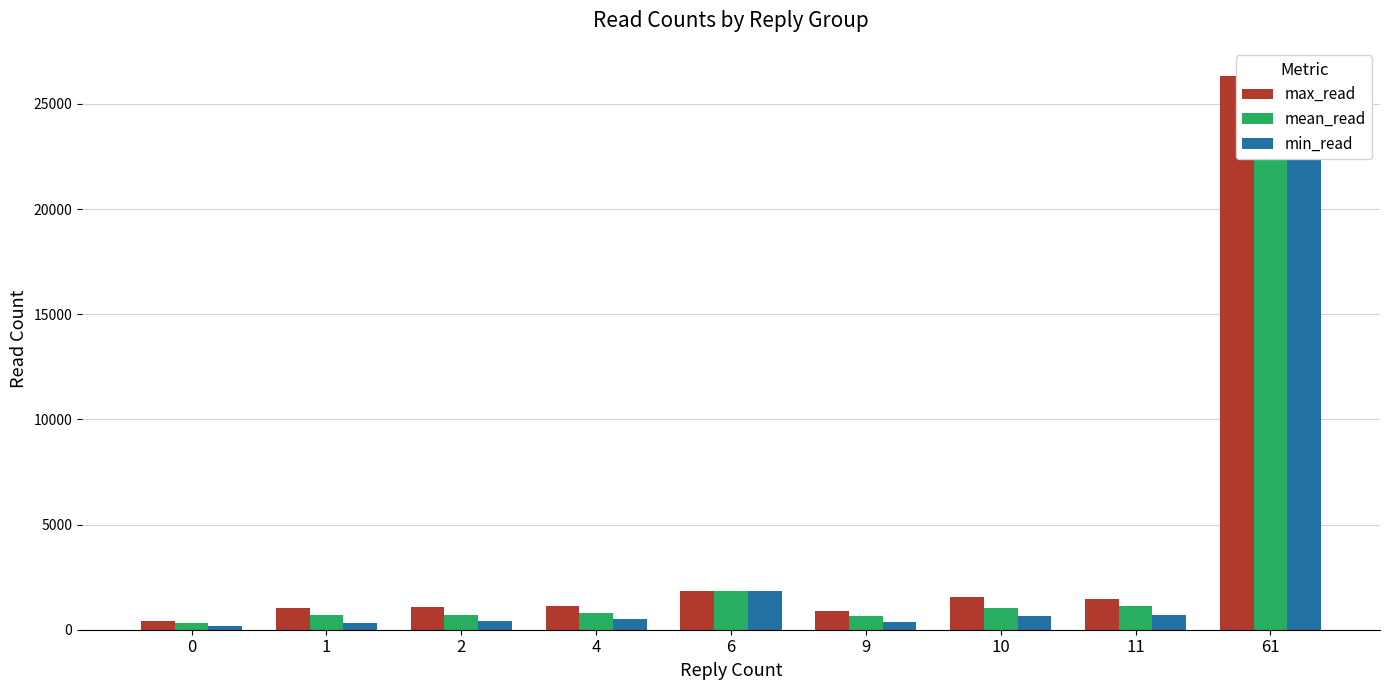

How many series are shown in this chart?

3